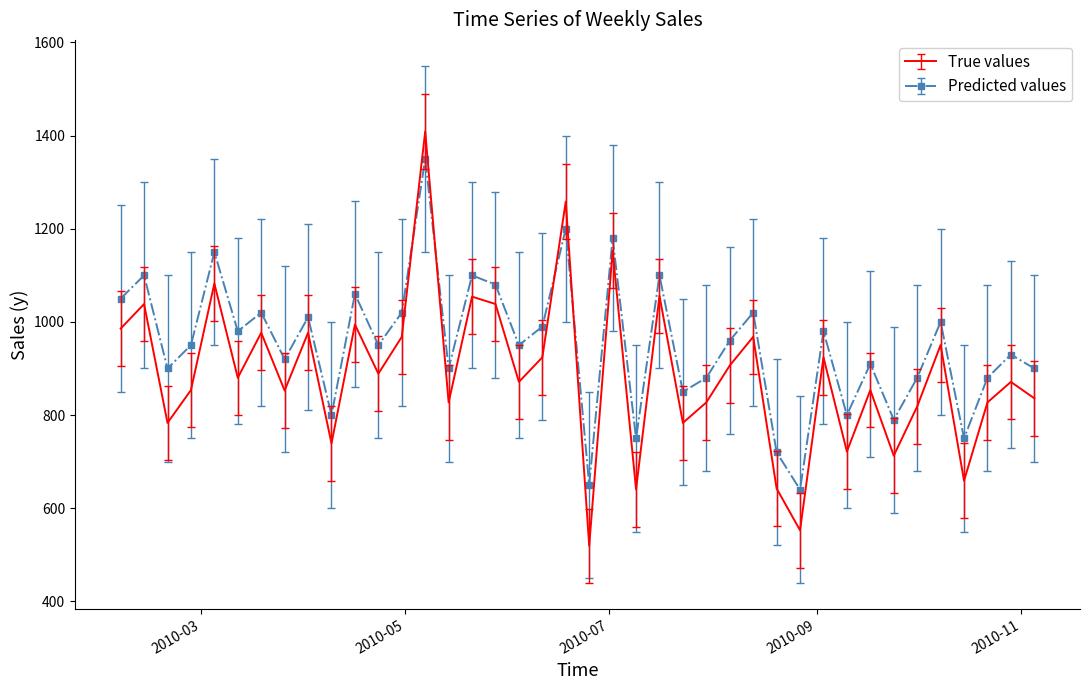

What is the greatest value displayed?

1409.0